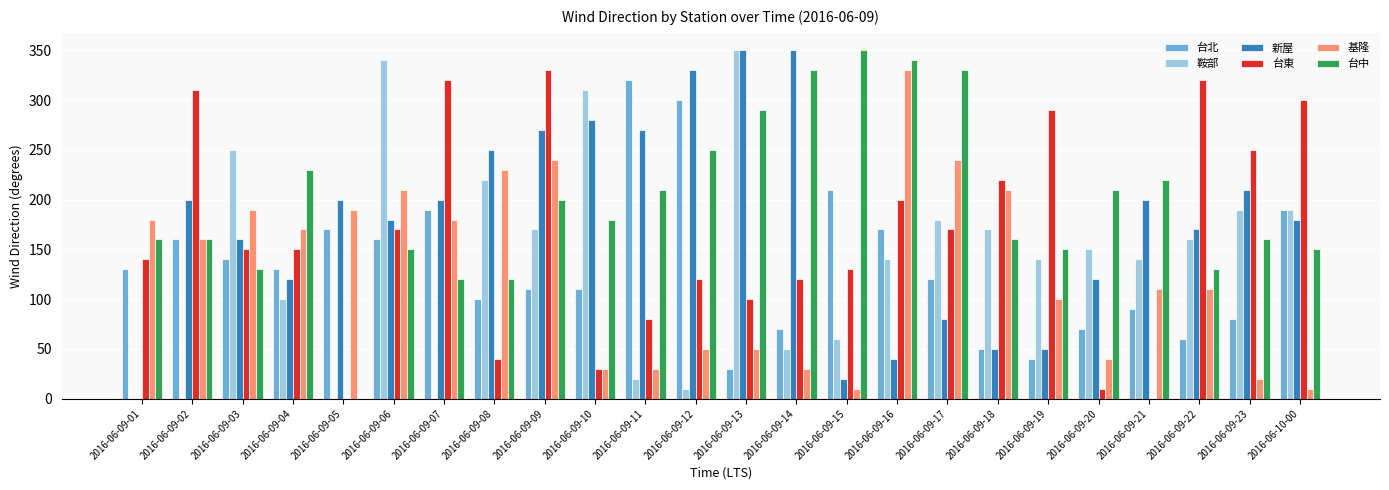

What is the greatest value displayed?

350